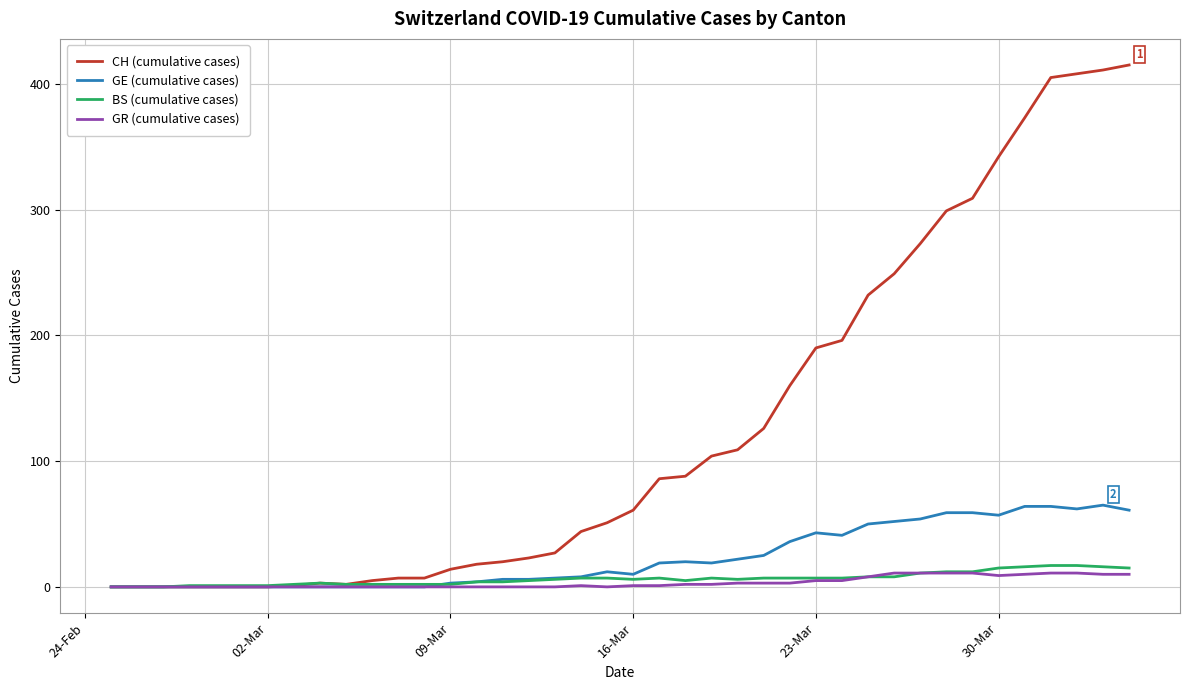

Which series has the largest total across all categories?

CH (cumulative cases)